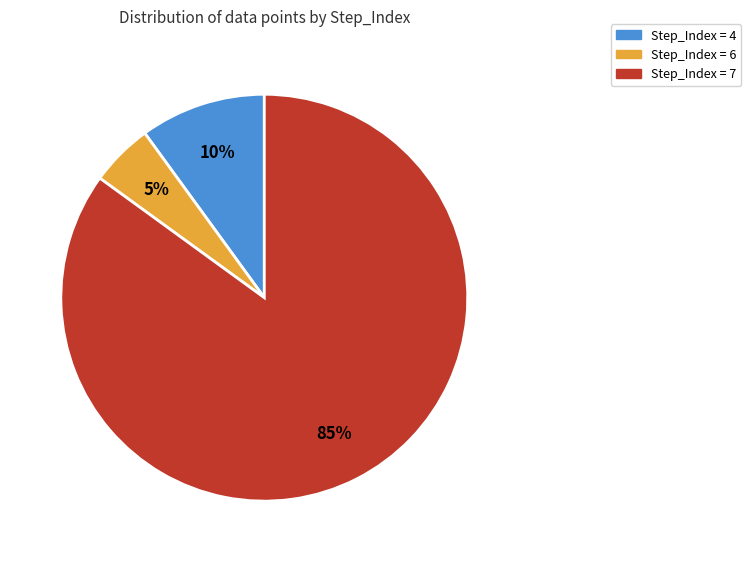

To the nearest percent, what is the average slice percentage?

33%